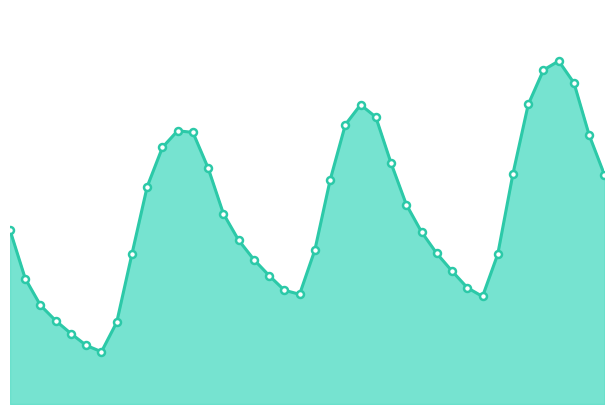

List the labels in order of value, largest first.

2024-05-21 12:00, 2024-05-21 11:00, 2024-05-21 13:00, 2024-05-21 10:00, 2024-05-20 23:00, 2024-05-21 00:00, 2024-05-20 22:00, 2024-05-20 11:00, 2024-05-20 12:00, 2024-05-21 14:00, 2024-05-20 10:00, 2024-05-21 01:00, 2024-05-20 13:00, 2024-05-21 09:00, 2024-05-21 15:00, 2024-05-20 21:00, 2024-05-20 09:00, 2024-05-21 02:00, 2024-05-20 14:00, 2024-05-20 00:00, 2024-05-21 03:00, 2024-05-20 15:00, 2024-05-20 20:00, 2024-05-21 04:00, 2024-05-20 08:00, 2024-05-21 08:00, 2024-05-20 16:00, 2024-05-21 05:00, 2024-05-20 17:00, 2024-05-20 01:00, 2024-05-21 06:00, 2024-05-20 18:00, 2024-05-20 19:00, 2024-05-21 07:00, 2024-05-20 02:00, 2024-05-20 03:00, 2024-05-20 07:00, 2024-05-20 04:00, 2024-05-20 05:00, 2024-05-20 06:00